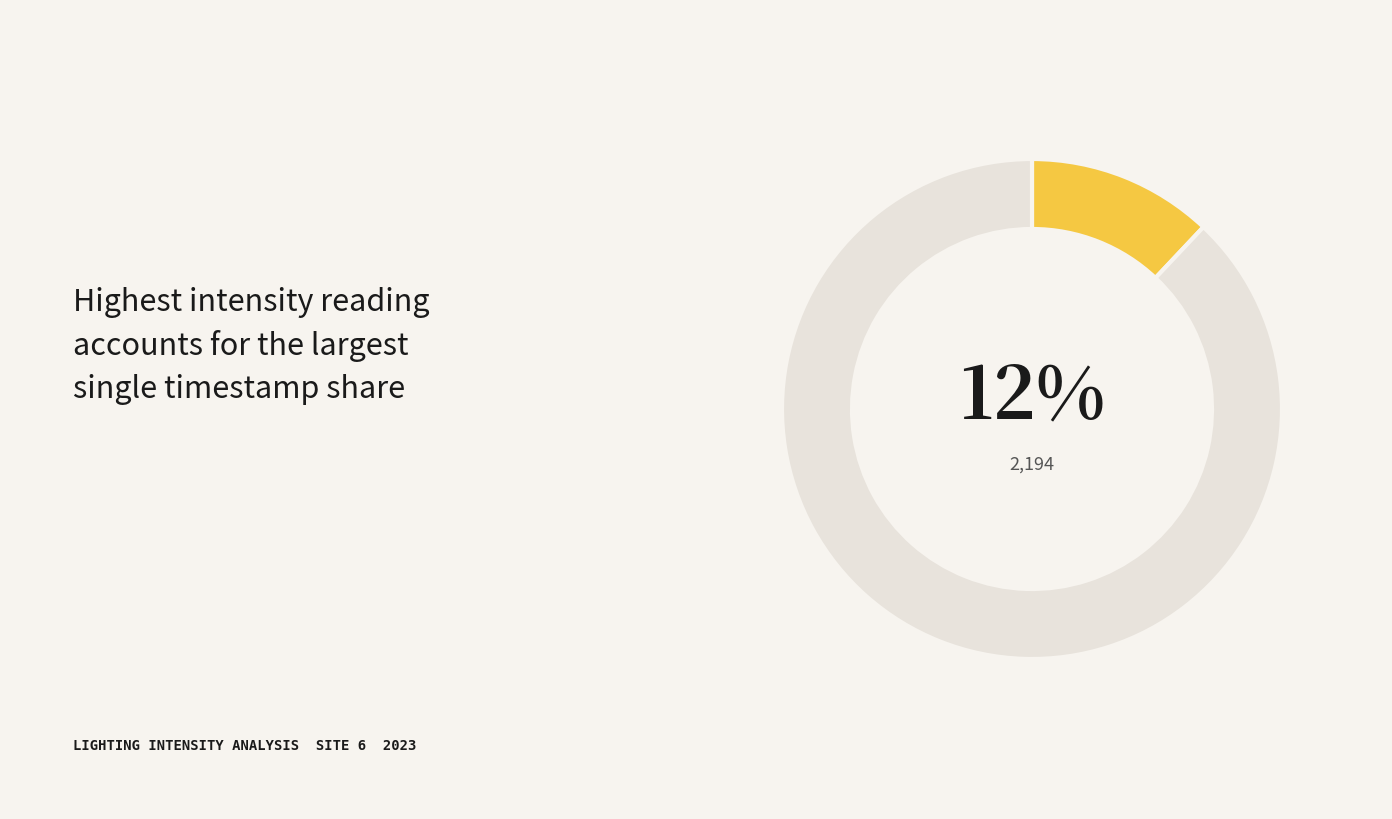

To the nearest percent, what is the difference between the largest and smallest slice percentages?

76%